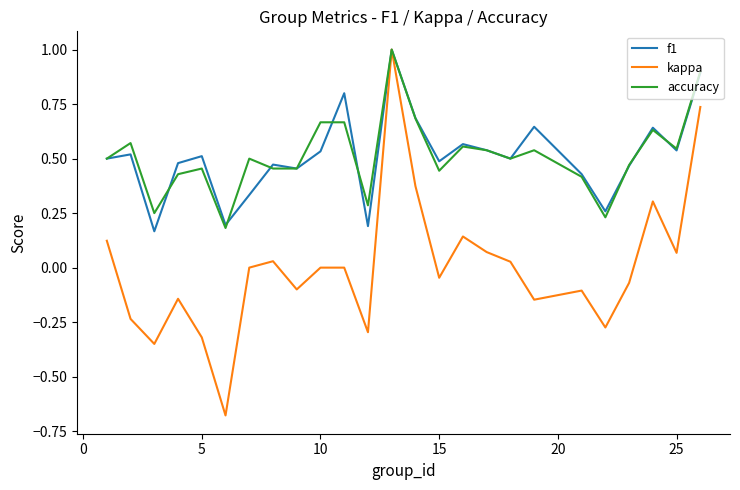

What is the greatest value displayed?

1.0